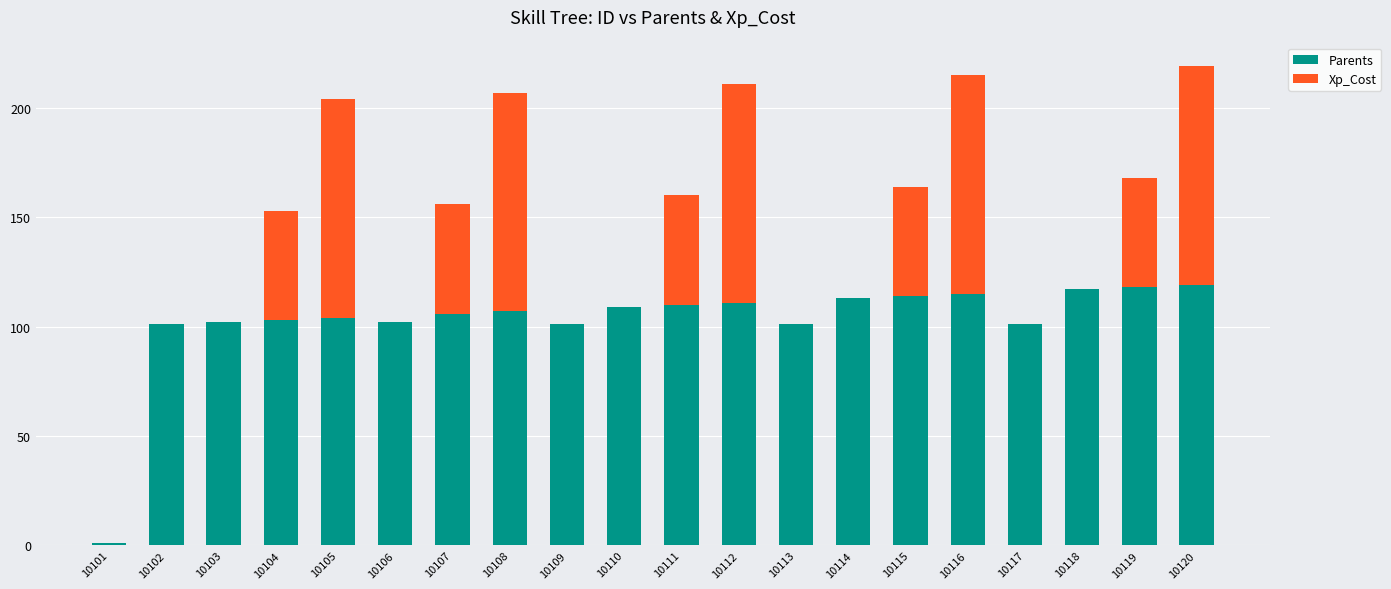

What is the total value across all series at 10119?

168